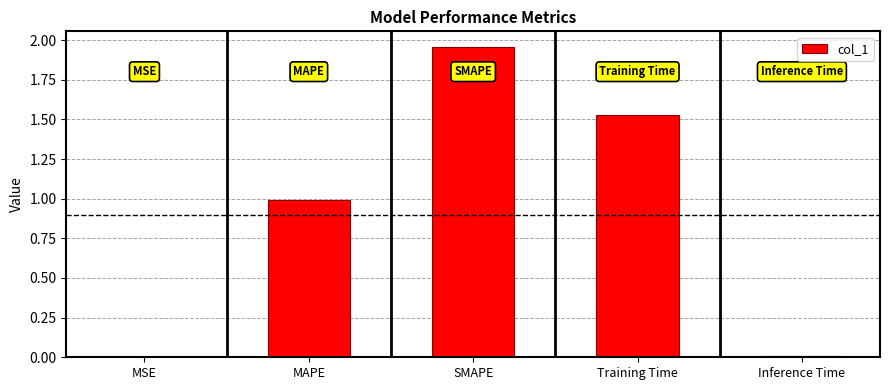

The chart shows a value of 0.6 at MAPE. True or false?

False